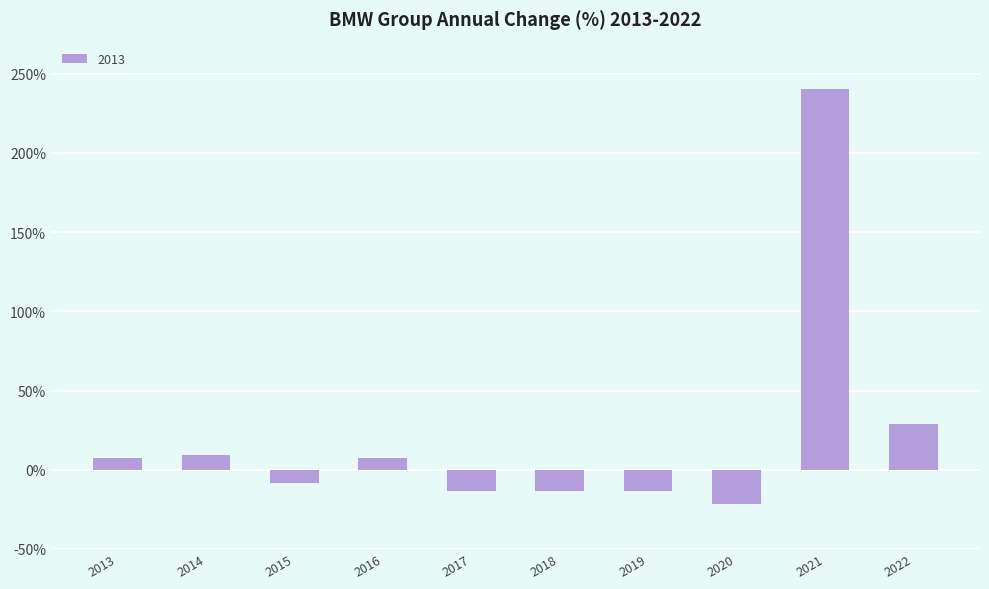

Read the value at 2016.

7.4